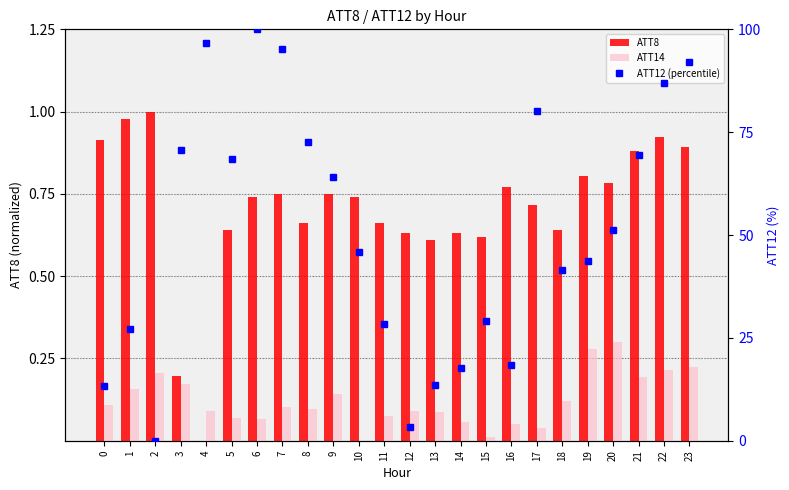

Reading right to left, extract all data points from this chart.

ATT8: 0.9	0.9	0.9	0.8	0.8	0.6	0.7	0.8	0.6	0.6	0.6	0.6	0.7	0.7	0.8	0.7	0.8	0.7	0.6	0.0	0.2	1.0	1.0	0.9
ATT14: 0.2	0.2	0.2	0.3	0.3	0.1	0.0	0.1	0.0	0.1	0.1	0.1	0.1	0.0	0.1	0.1	0.1	0.1	0.1	0.1	0.2	0.2	0.2	0.1
ATT12 (percentile): 92.1	86.9	69.6	51.3	43.7	41.6	80.1	18.4	29.1	17.8	13.5	3.3	28.3	46.0	64.1	72.7	95.2	100.0	68.5	96.6	70.6	0.0	27.2	13.3